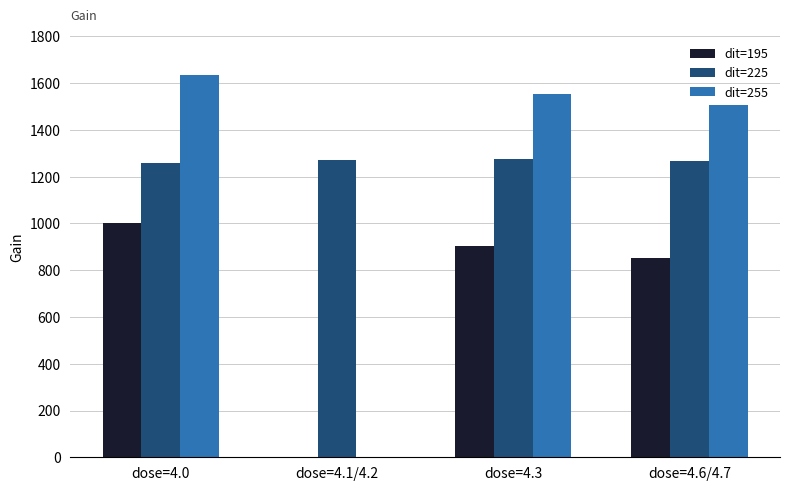

Between dose=4.1/4.2 and dose=4.6/4.7, which series saw the biggest shift?

dit=255